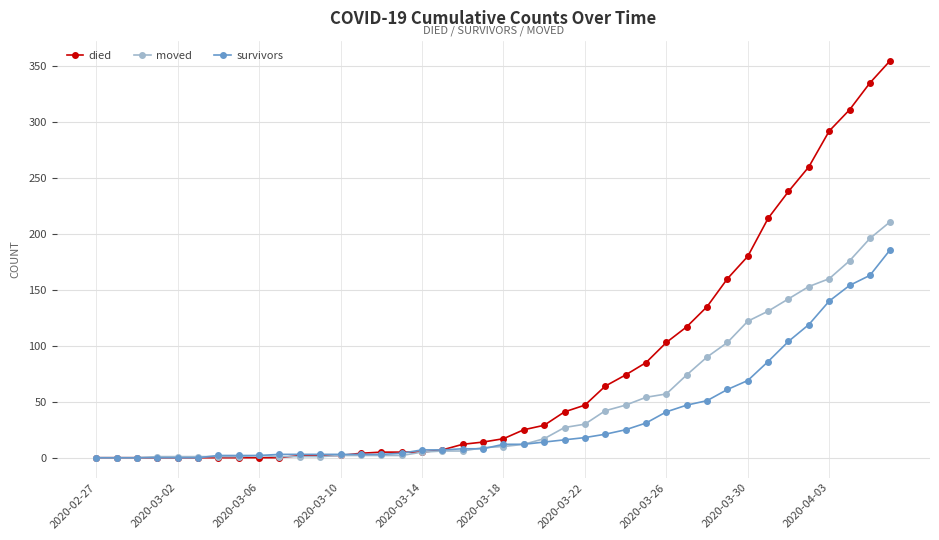

Which series has the widest spread of values?

died